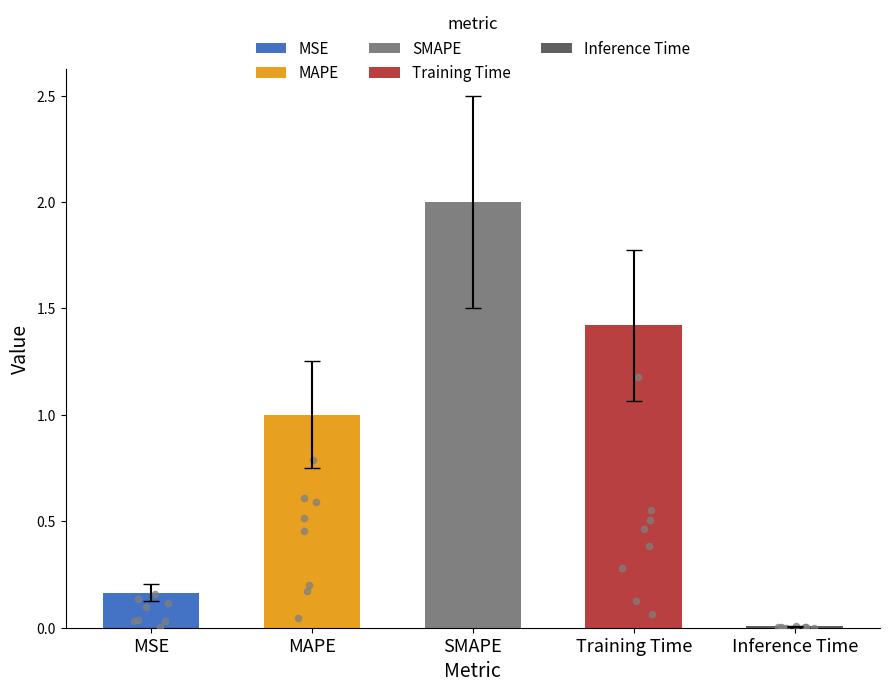

Which has a higher value, MAPE or SMAPE?

SMAPE